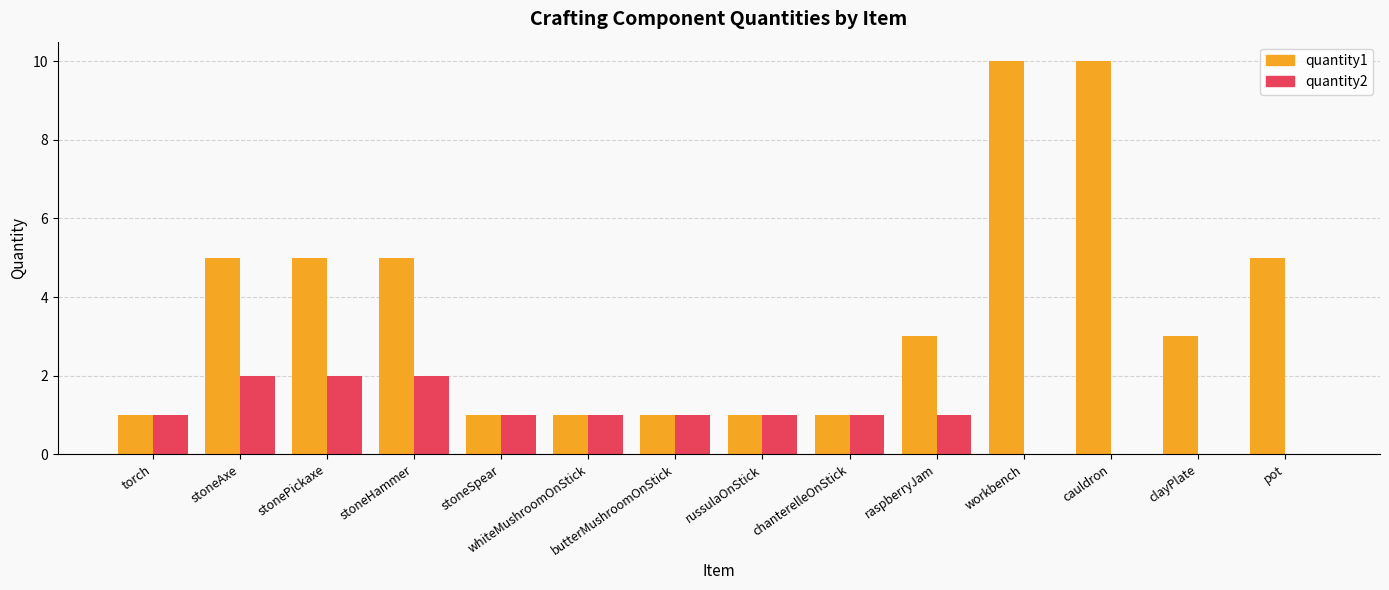

Reading left to right, list all the values displayed in this chart.

quantity1: torch=1	stoneAxe=5	stonePickaxe=5	stoneHammer=5	stoneSpear=1	whiteMushroomOnStick=1	butterMushroomOnStick=1	russulaOnStick=1	chanterelleOnStick=1	raspberryJam=3	workbench=10	cauldron=10	clayPlate=3	pot=5
quantity2: torch=1	stoneAxe=2	stonePickaxe=2	stoneHammer=2	stoneSpear=1	whiteMushroomOnStick=1	butterMushroomOnStick=1	russulaOnStick=1	chanterelleOnStick=1	raspberryJam=1	workbench=0	cauldron=0	clayPlate=0	pot=0